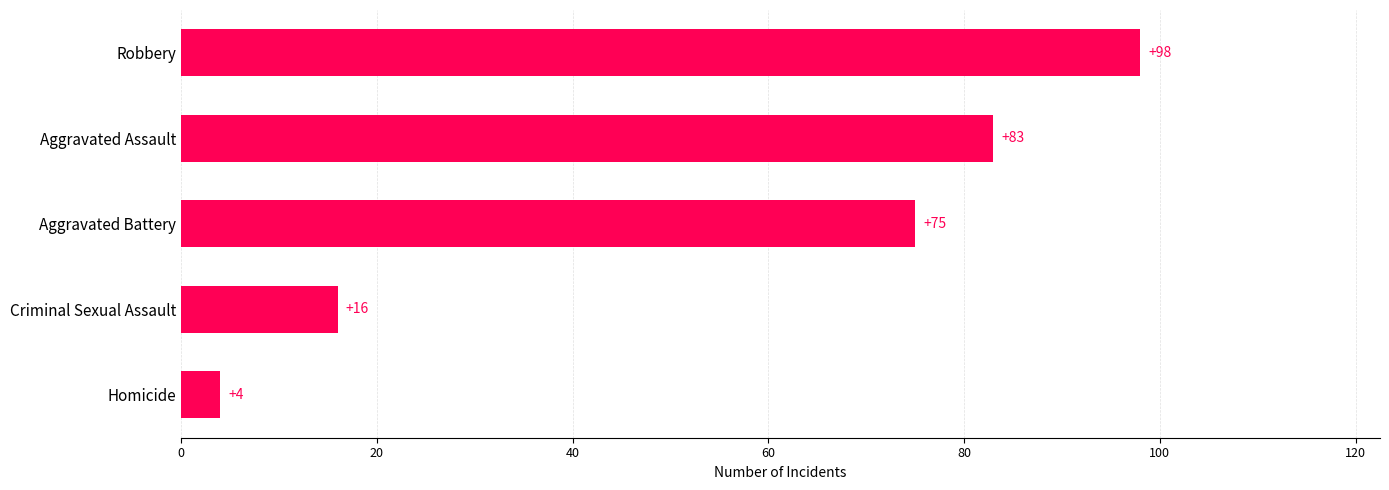

Reading top to bottom, what are all the values shown in this chart?

Robbery=98	Aggravated Assault=83	Aggravated Battery=75	Criminal Sexual Assault=16	Homicide=4